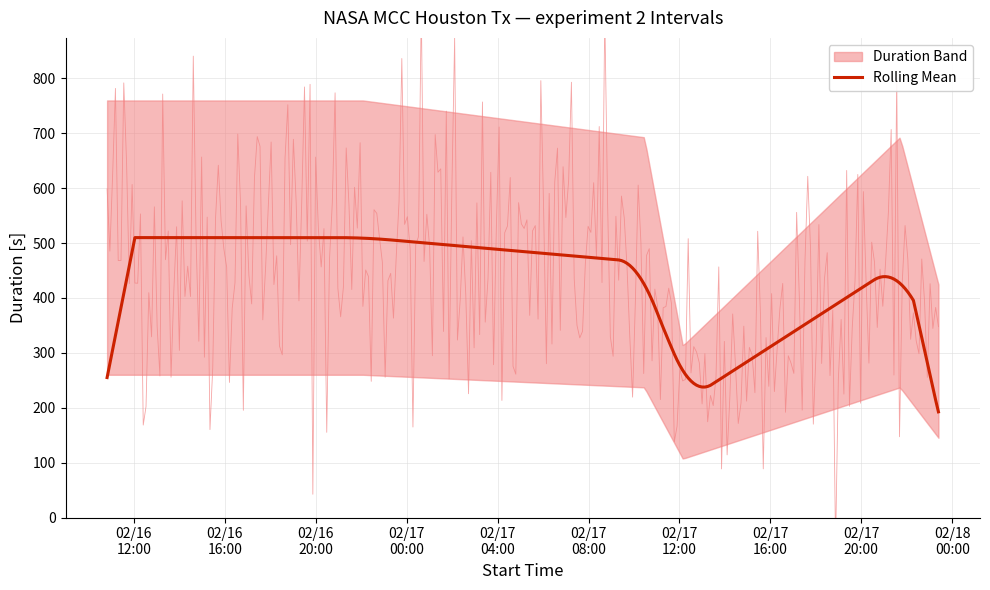

The Duration series shows 465 at 2026-02-17 10:27:00. True or false?

True